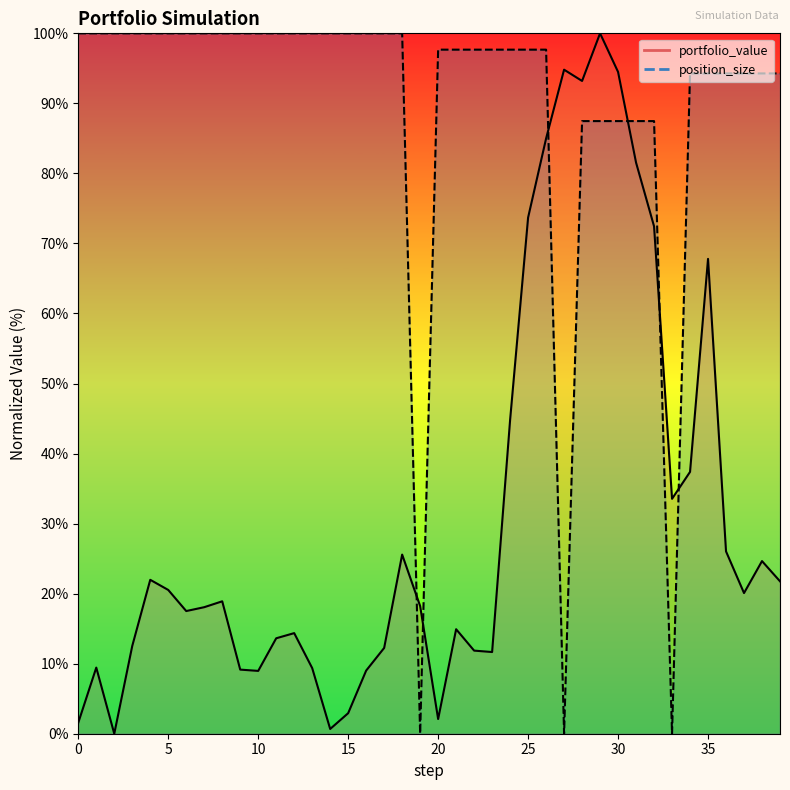

What are all the series names shown in the legend?

portfolio_value, position_size